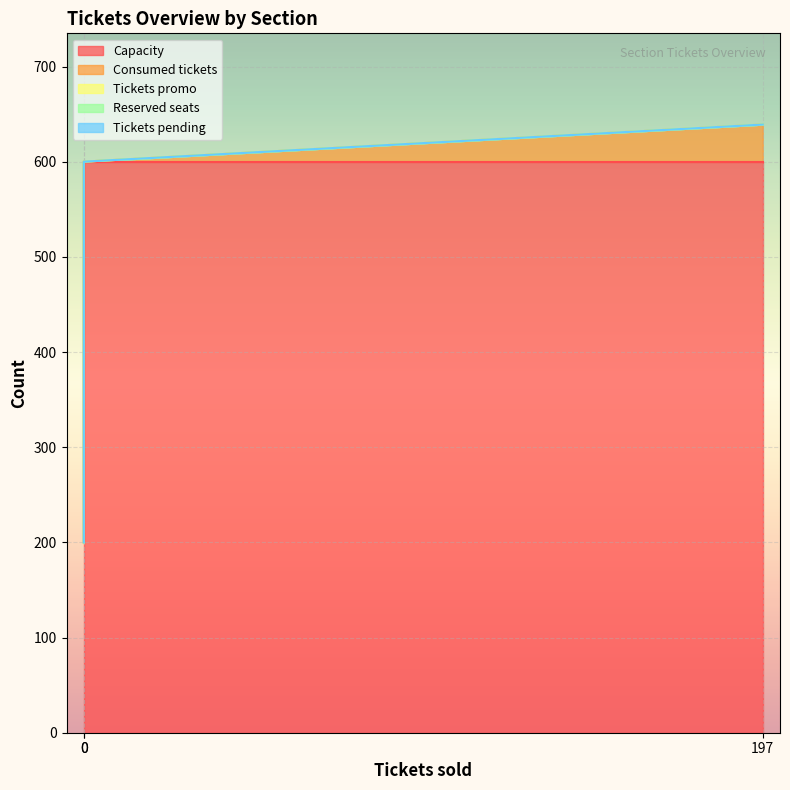

Reading left to right, transcribe all the data shown in this chart.

Capacity: 200	600	600
Consumed tickets: 0	0	39
Tickets promo: 0	0	0
Reserved seats: 0	0	0
Tickets pending: 0	0	0